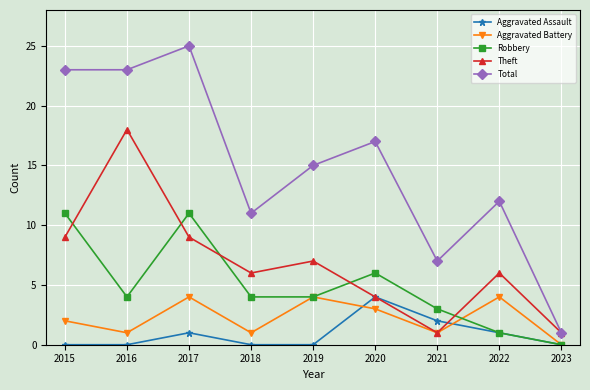

Count the number of data series in this chart.

5